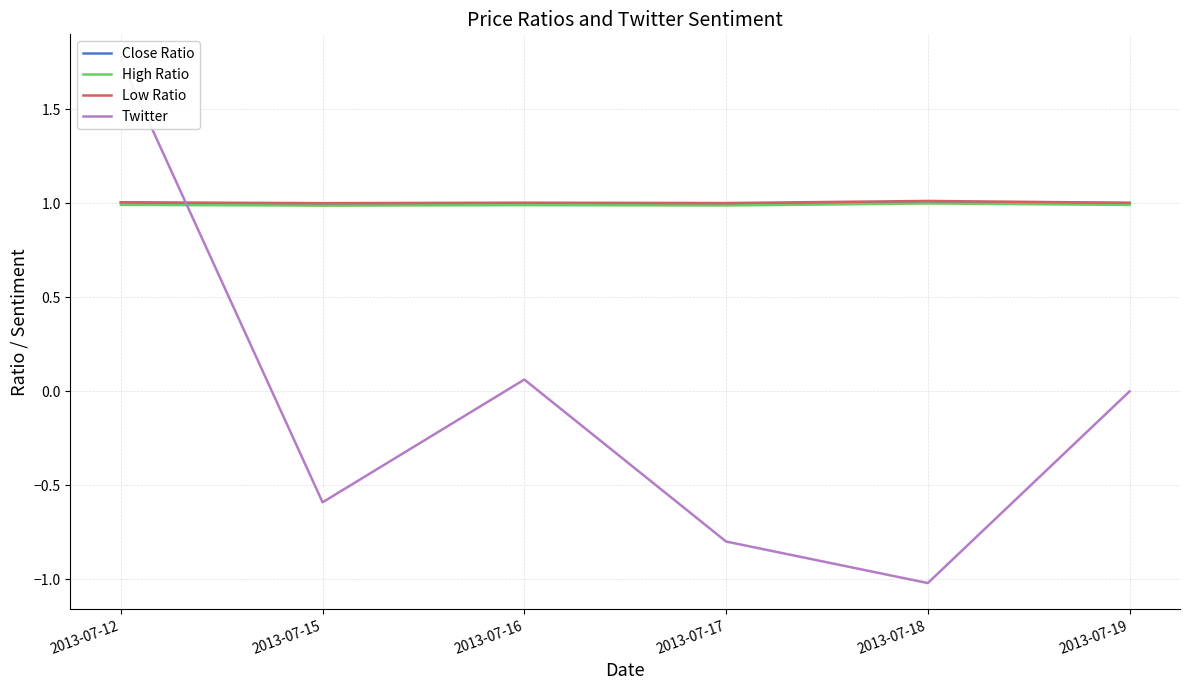

What value does the Twitter series have at 2013-07-15?

-0.6